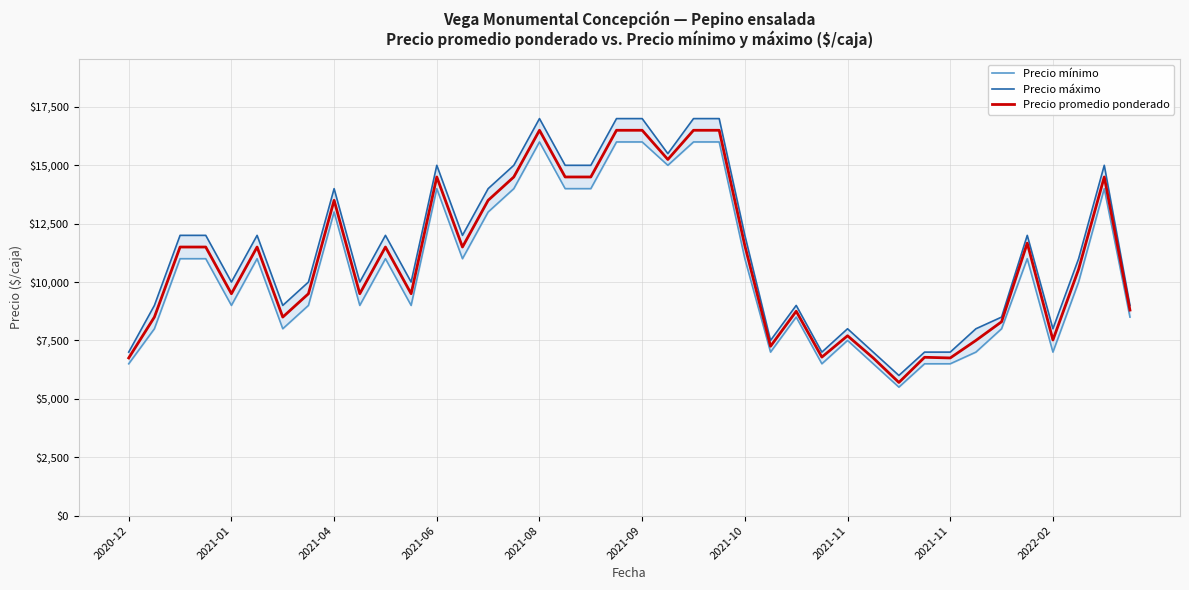

How many lines are shown in the chart?

3